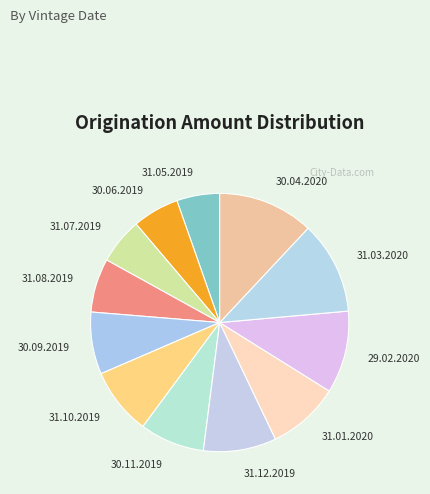

The 31.12.2019 slice represents 23% of the pie. True or false?

False